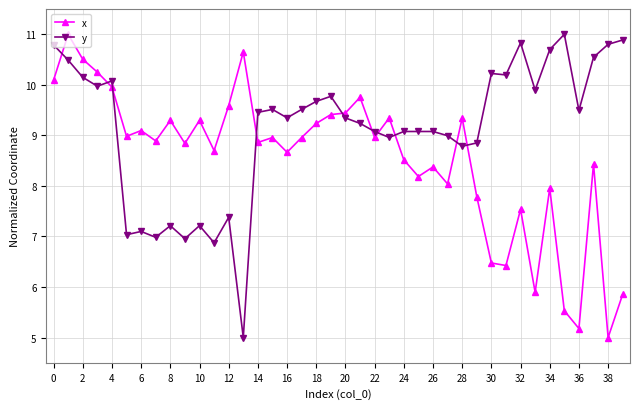

What is the value of the x point at the 19th from the left?

9.2